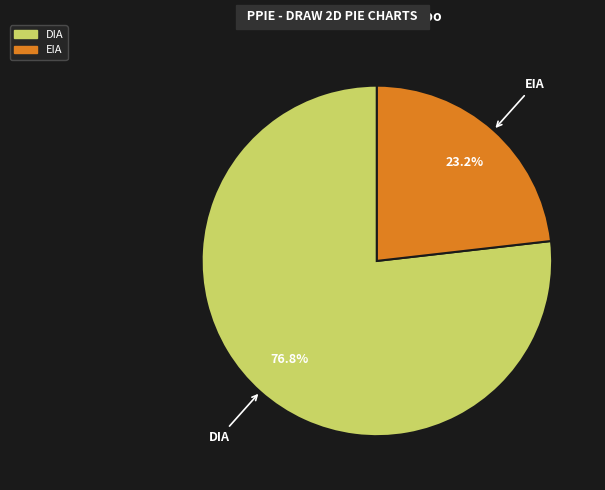

What is the ratio of the value at EIA to the value at DIA?

0.3